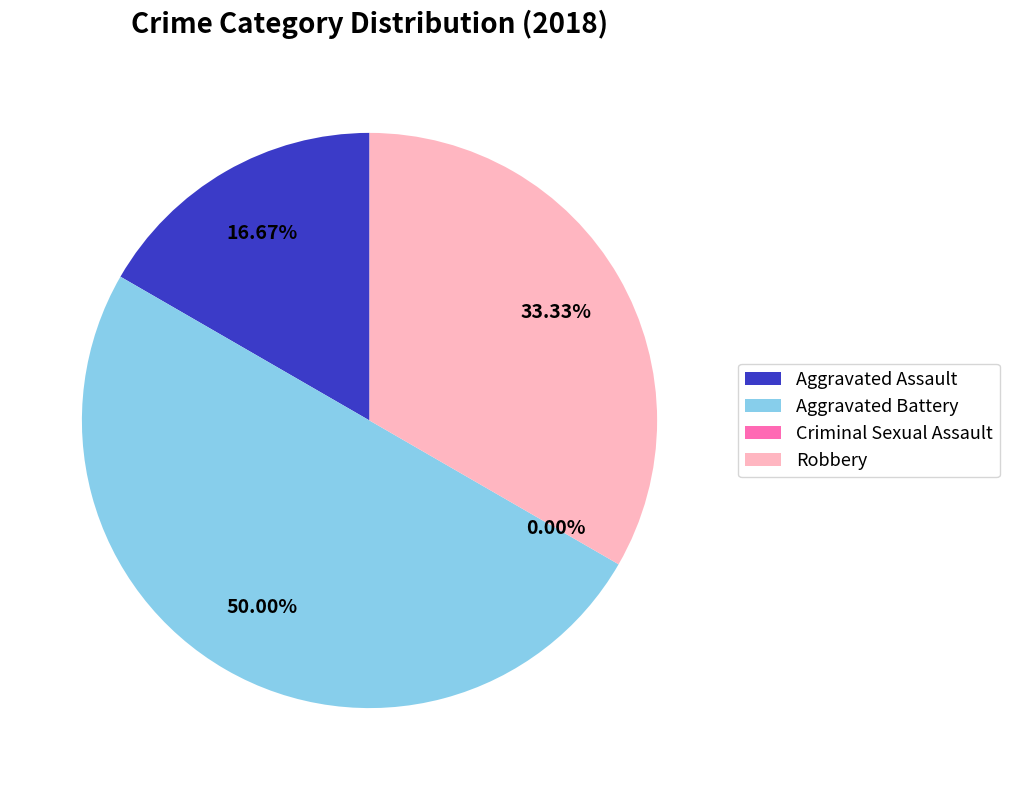

Rank the categories by value from highest to lowest.

Aggravated Battery, Robbery, Aggravated Assault, Criminal Sexual Assault